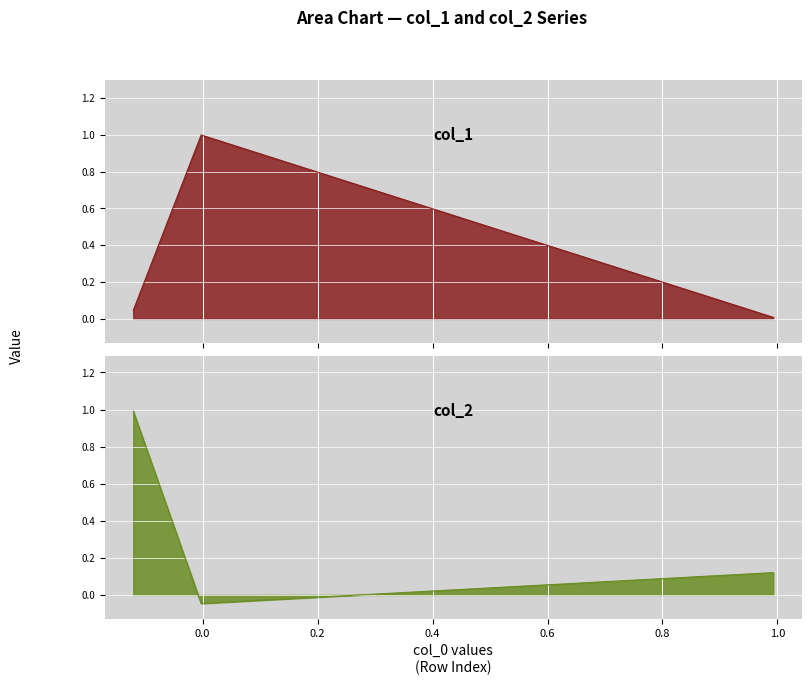

The chart shows a value of 0.0 at 0.2. True or false?

True